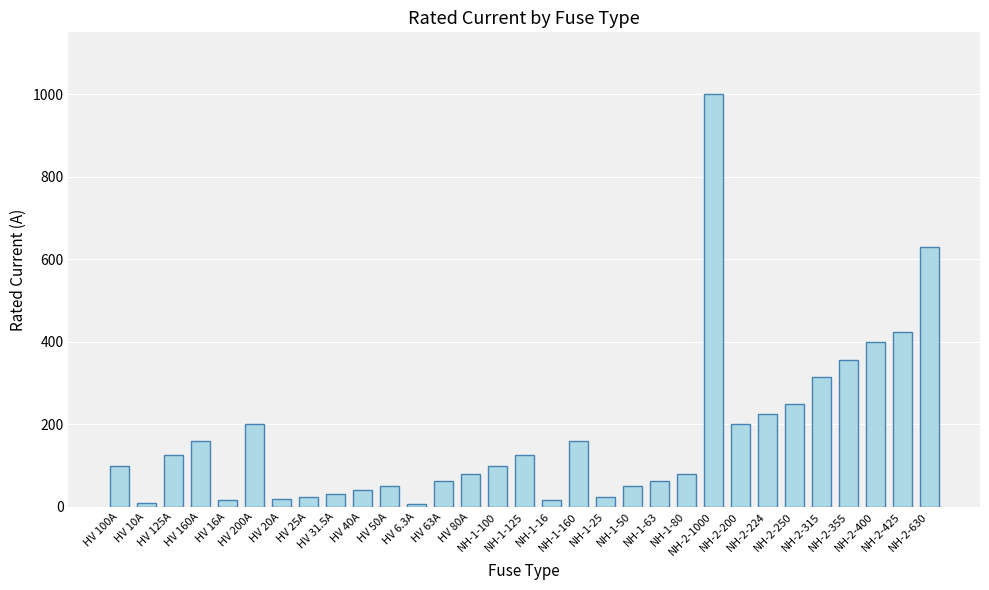

What position from the left is HV 125A?

3